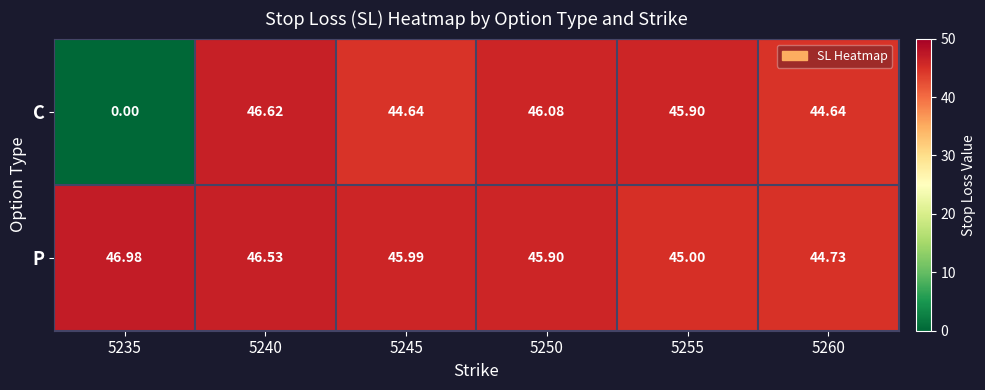

Is the value of P at 5235 greater than the value of C at 5235?

Yes